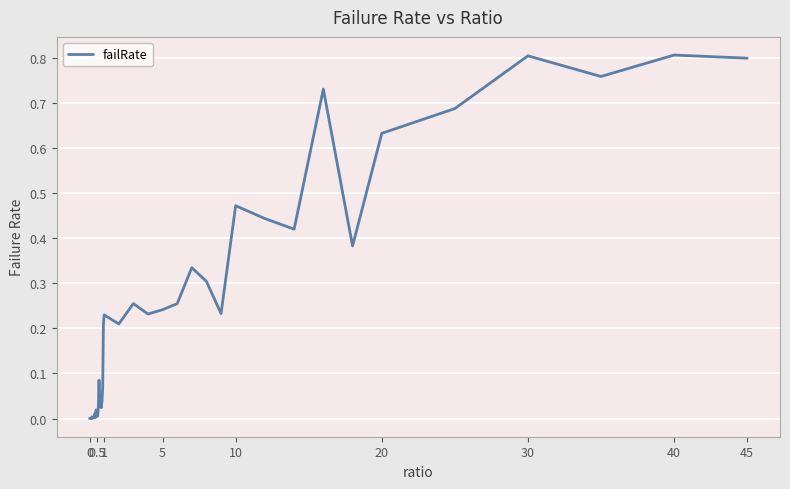

Reading left to right, list all the values displayed in this chart.

0.0	0.0	0.0	0.0	0.0	0.0	0.0	0.0	0.0	0.0	0.0	0.0	0.0	0.1	0.0	0.0	0.0	0.0	0.1	0.2	0.2	0.2	0.3	0.2	0.2	0.3	0.3	0.3	0.2	0.5	0.4	0.4	0.7	0.4	0.6	0.7	0.8	0.8	0.8	0.8